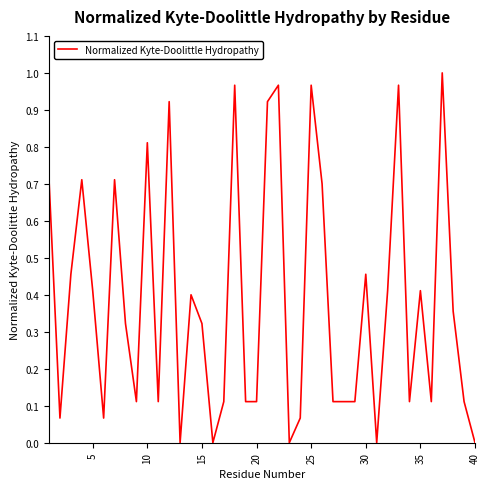

Does the chart have visible grid lines?

No